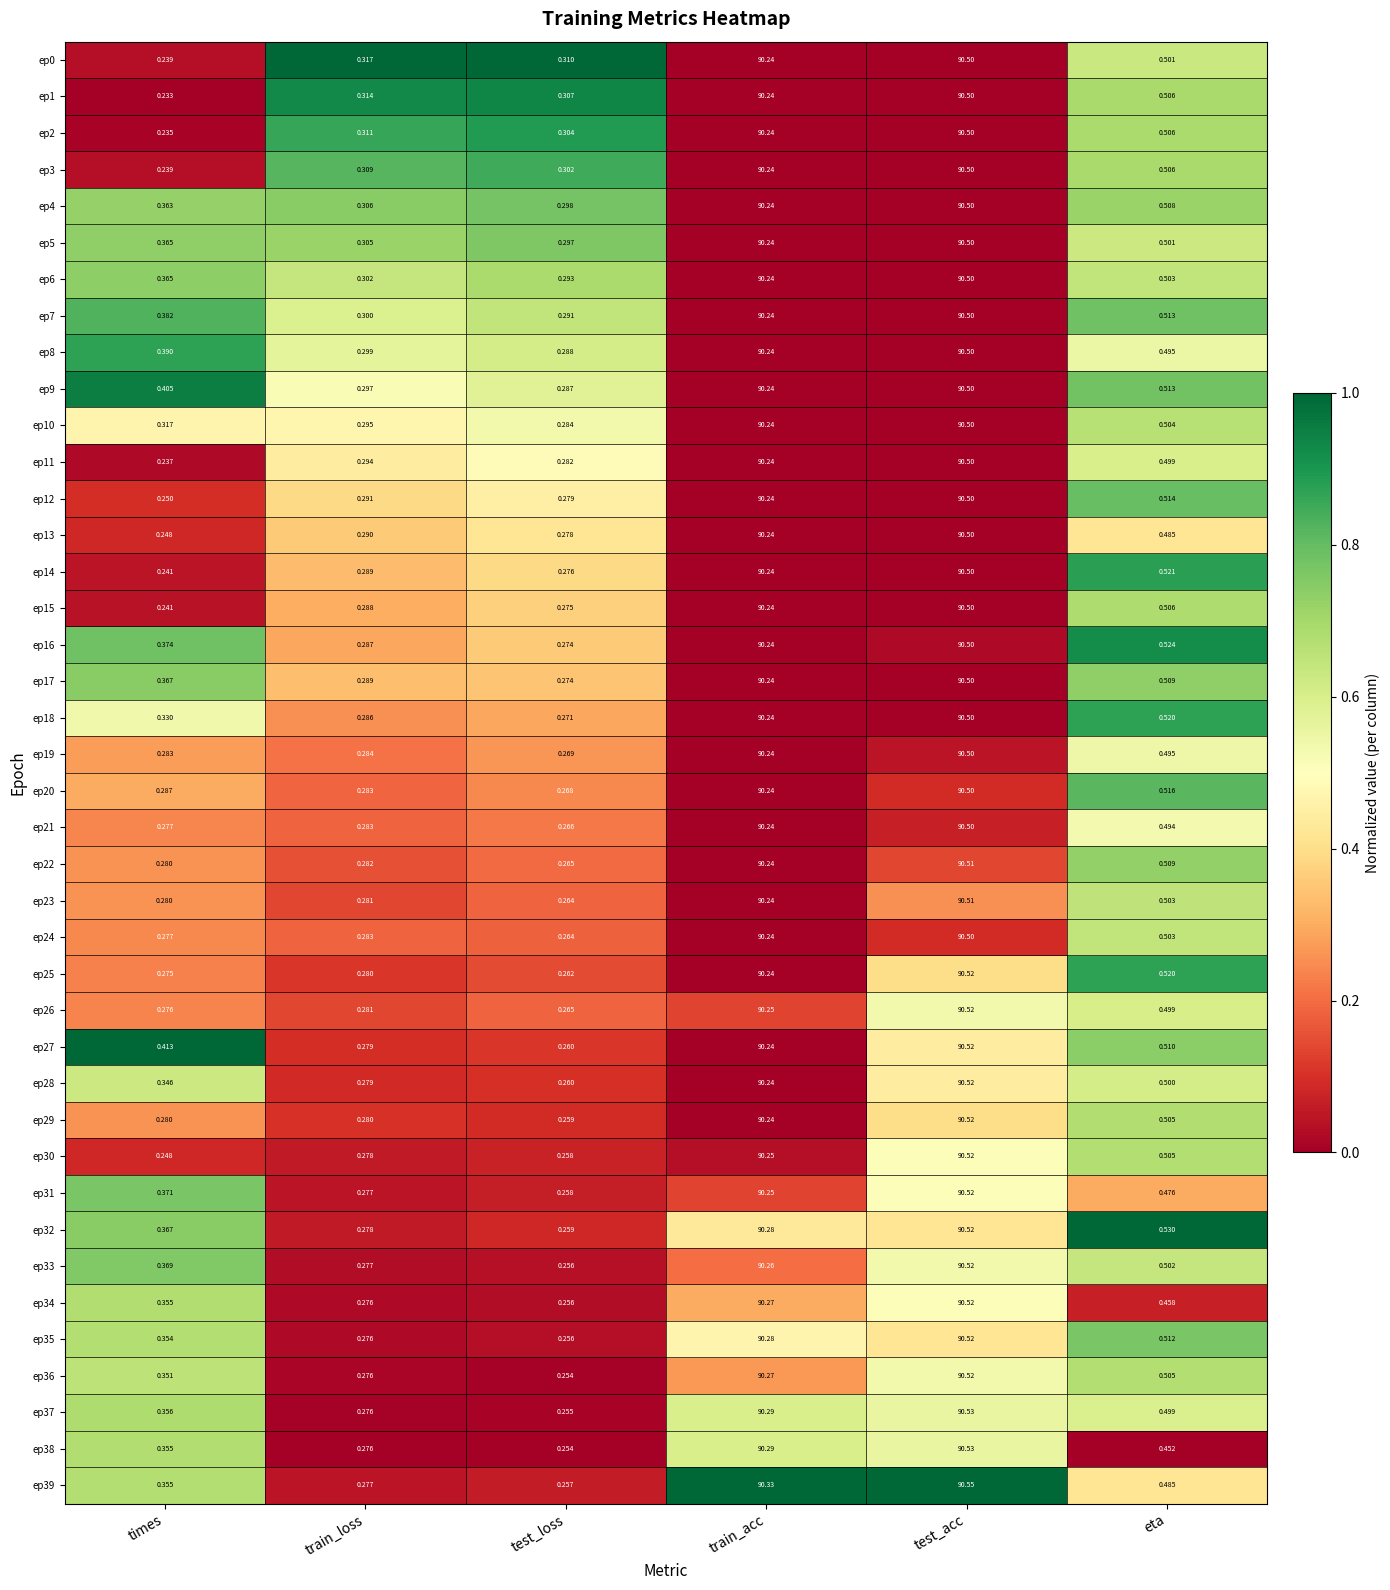

At which category does the chart reach its minimum across all series?

times